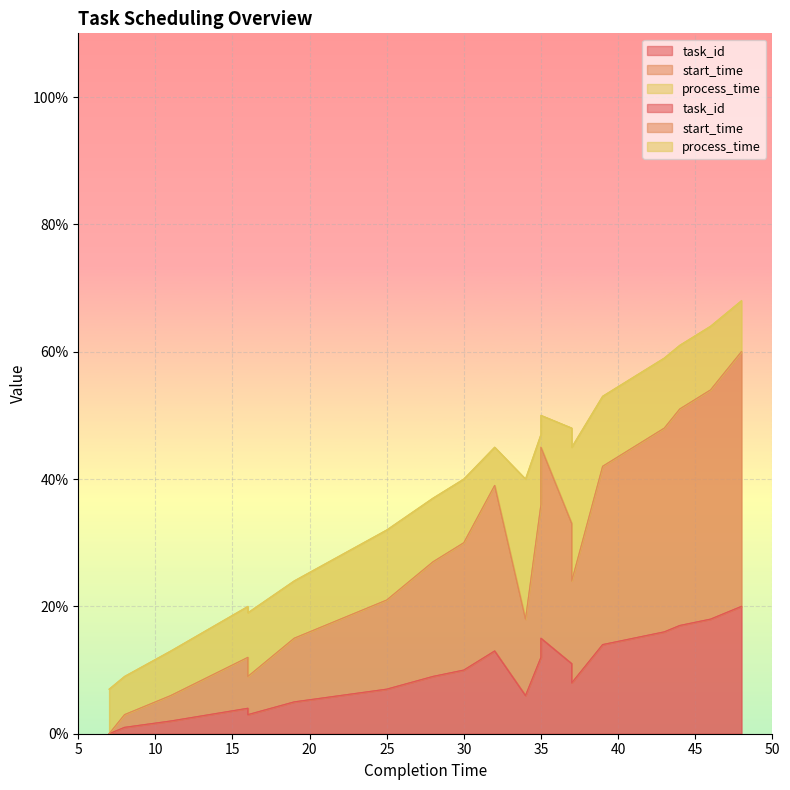

Read the start_time value at 16, to the nearest 10.

10